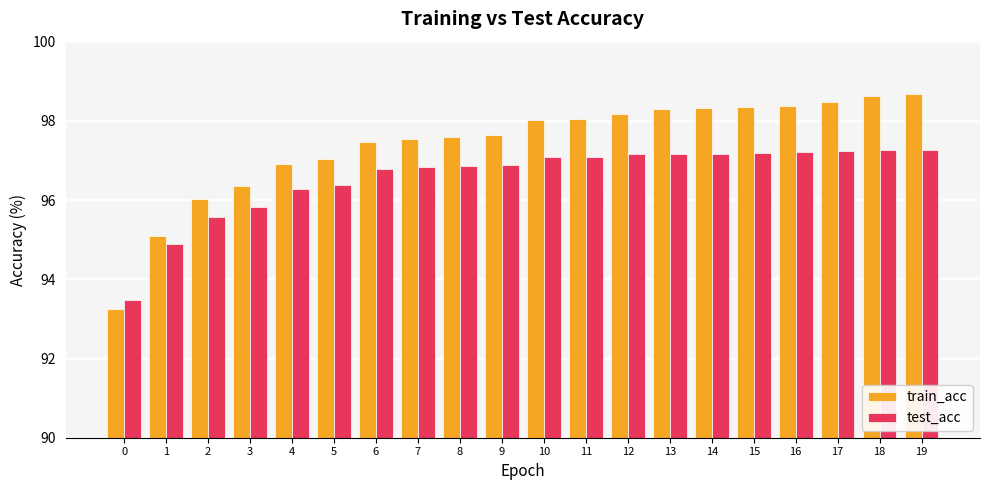

What is the difference between the highest and lowest values at 14?

1.1